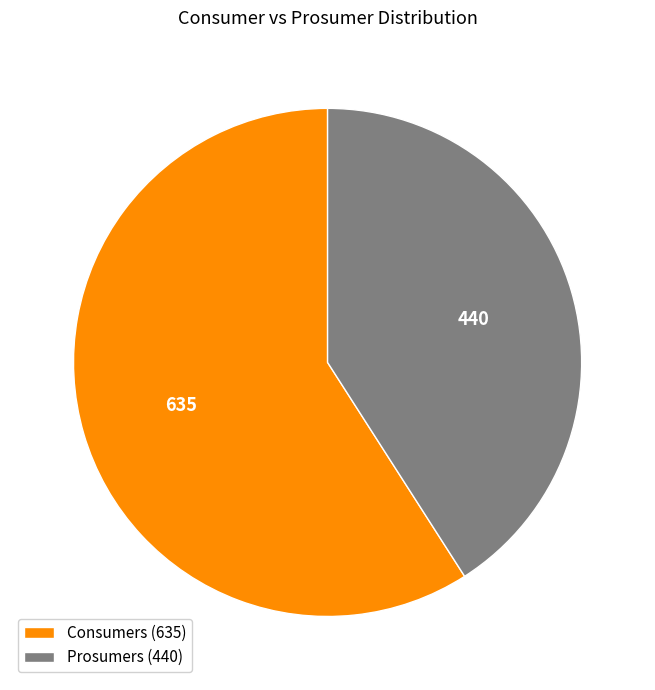

The Prosumers slice represents 41% of the pie. True or false?

True